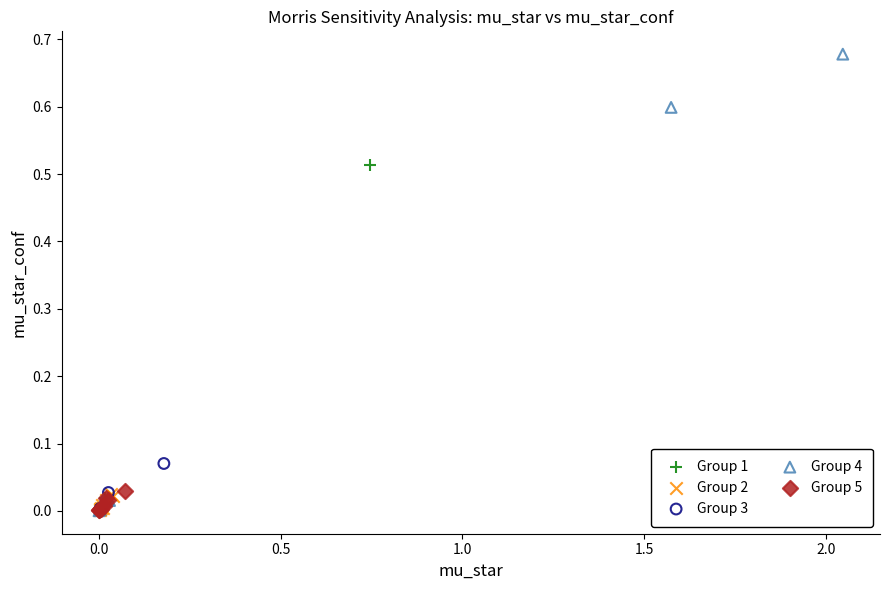

Which series has the widest spread of Y values?

Group 4